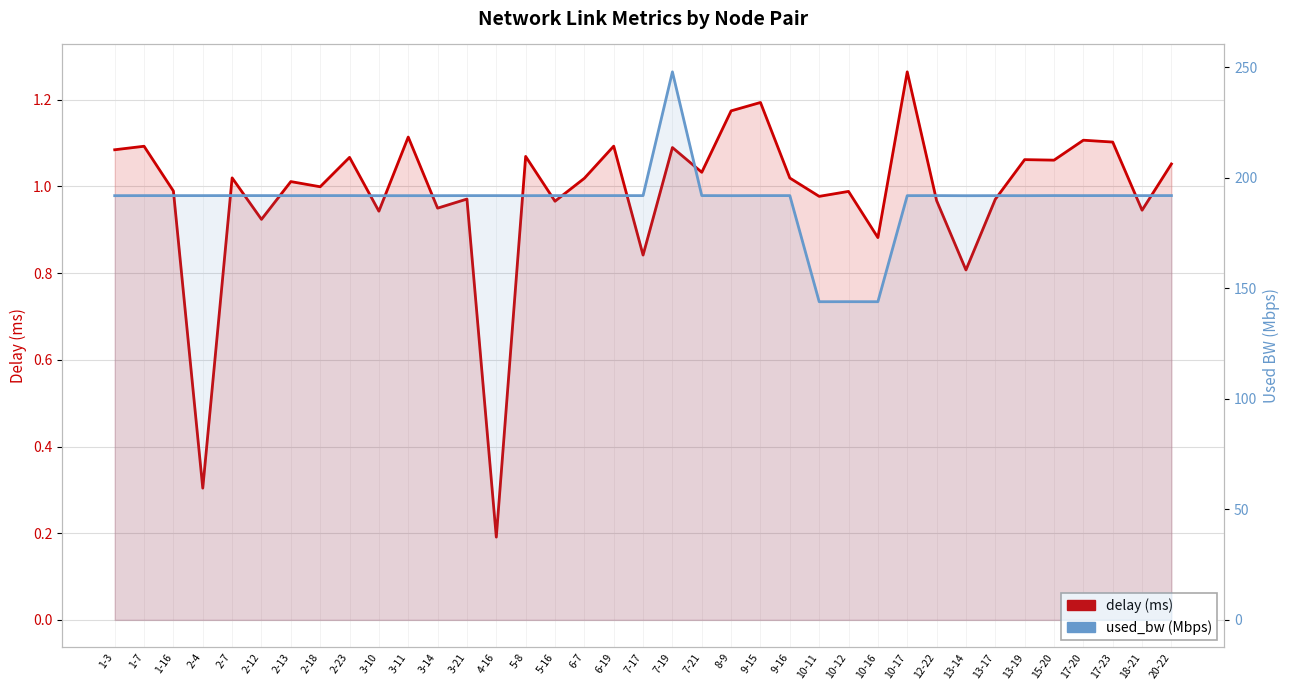

What position from the left is 17-23?

35